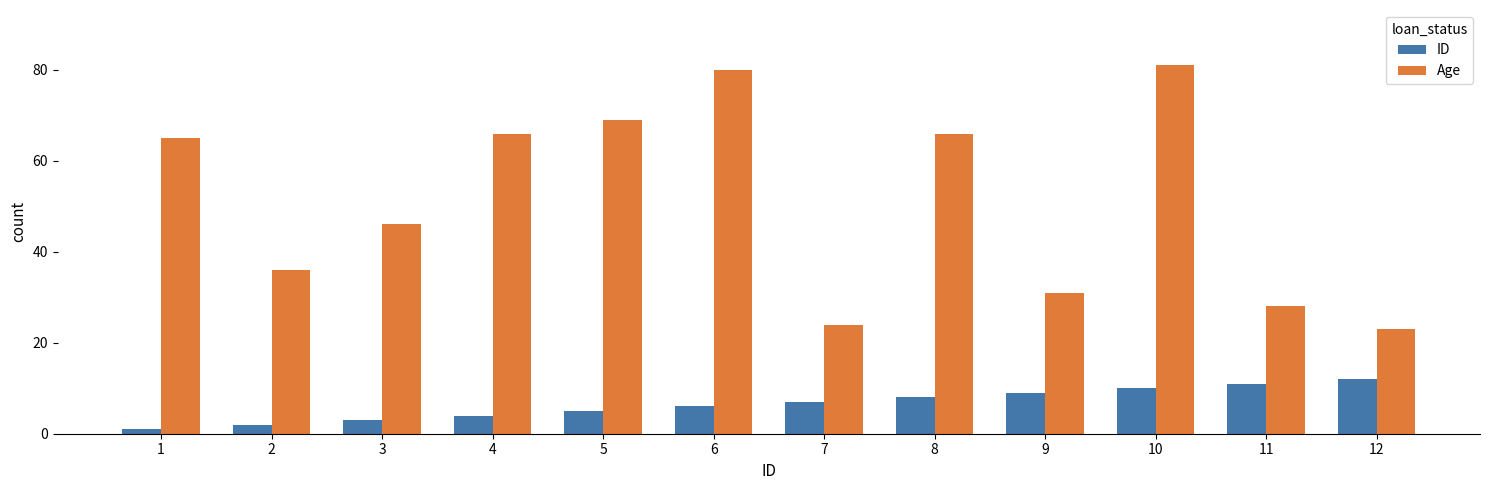

What are all the series names shown in the legend?

ID, Age